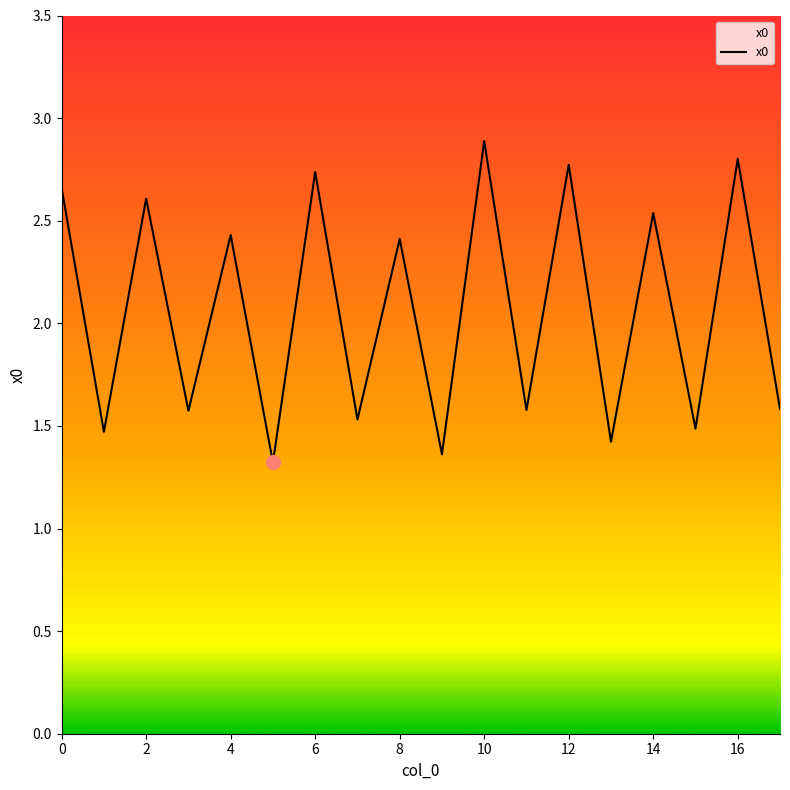

How many interior local peaks (higher than both neighbors) does the data have?

8